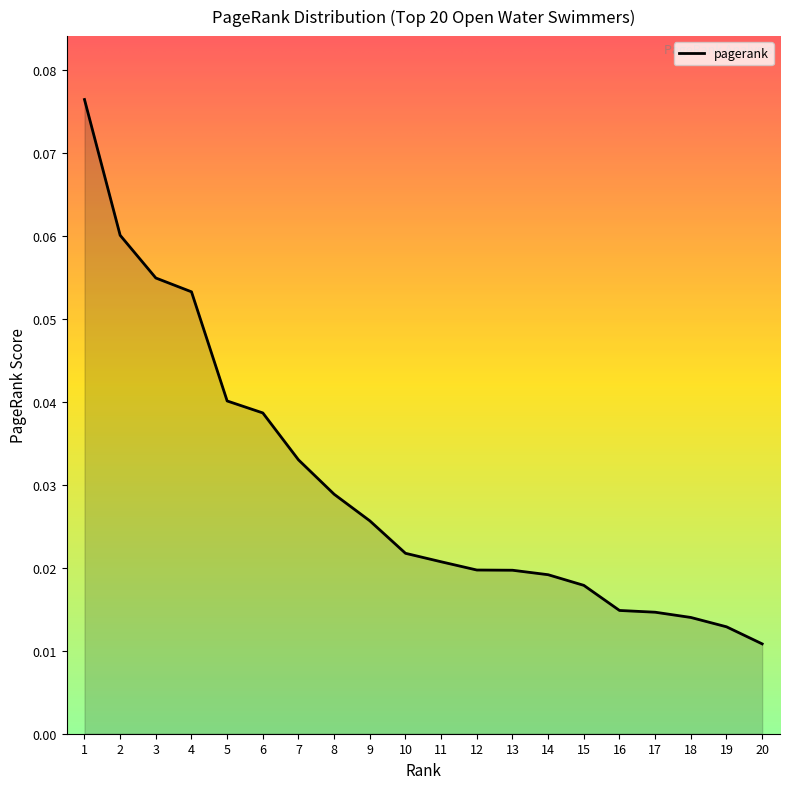

Between 16 and 14, which is larger?

14